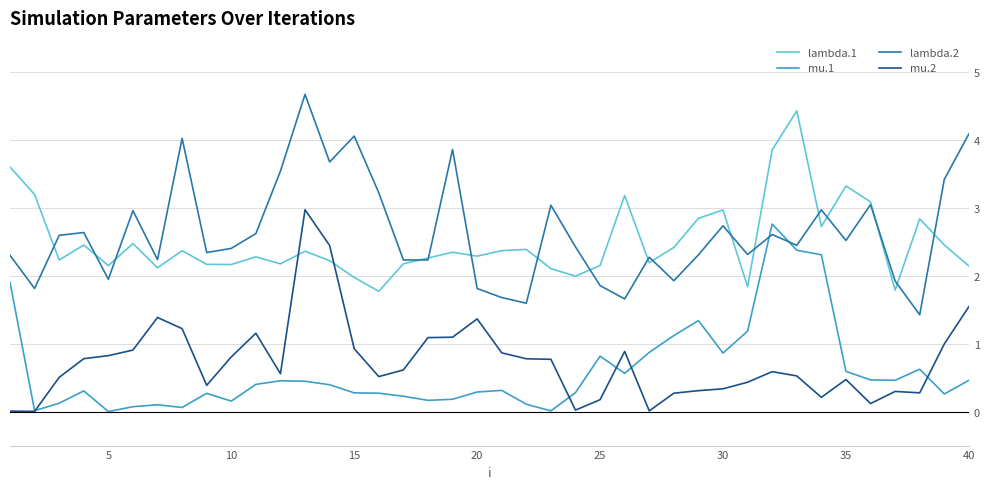

Which series has the widest spread of values?

lambda.2